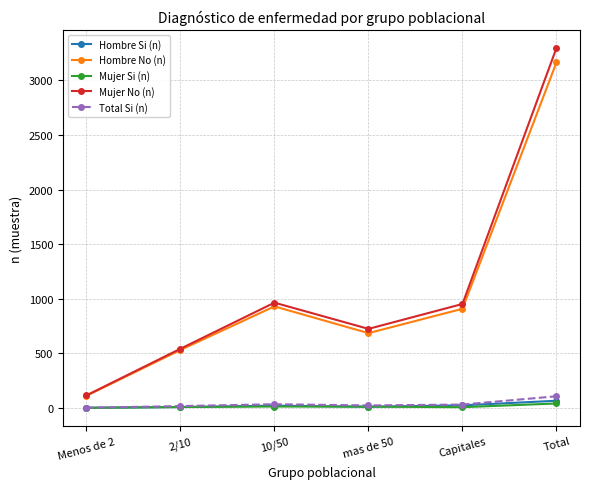

Is the value of Hombre No (n) at Menos de 2 greater than the value of Mujer Si (n) at Menos de 2?

Yes